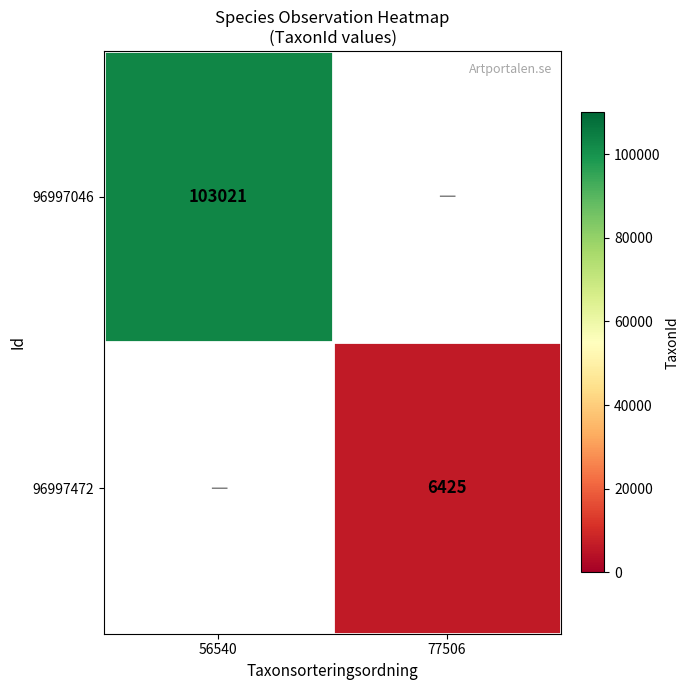

Is it true that 96997472 equals 8602.5 at 77506?

False